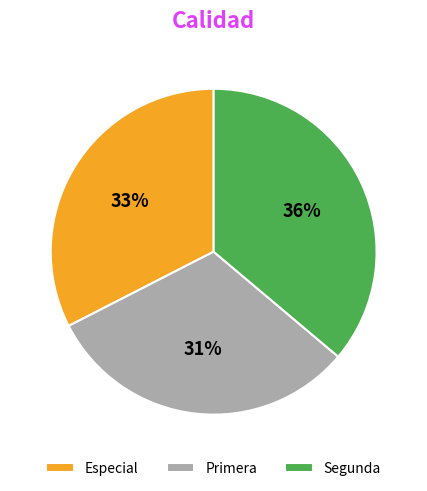

Does any single category account for the majority?

No